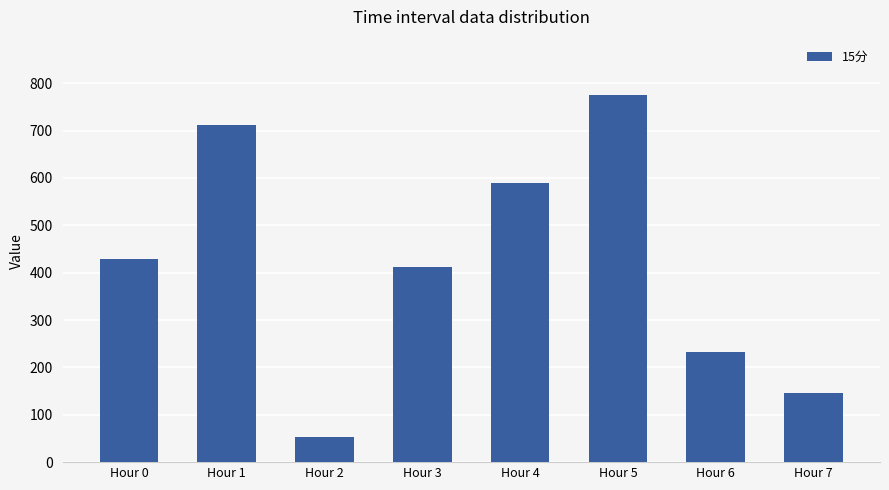

Are the bars horizontal?

No